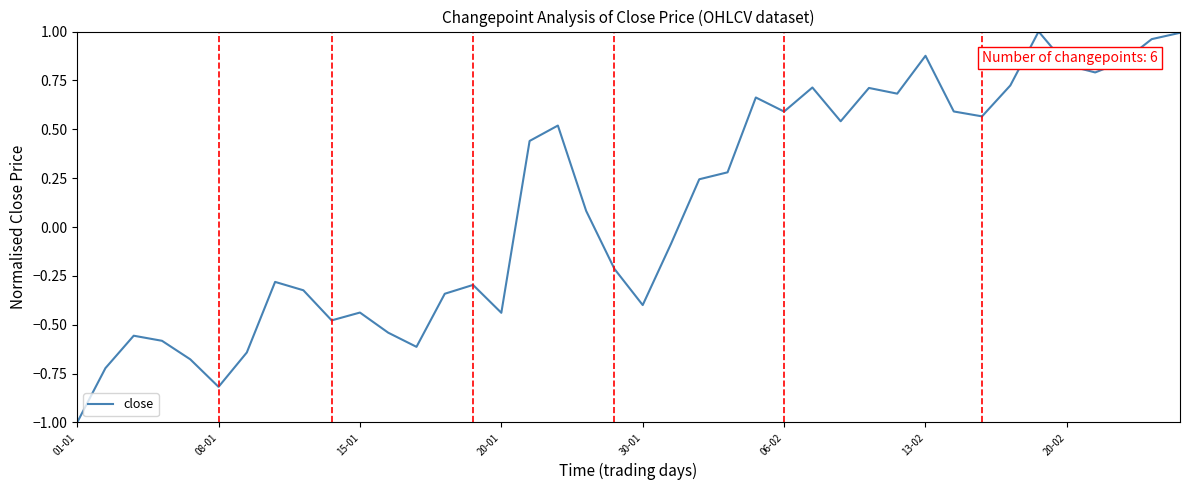

What is the minimum value shown in the chart?

-1.0